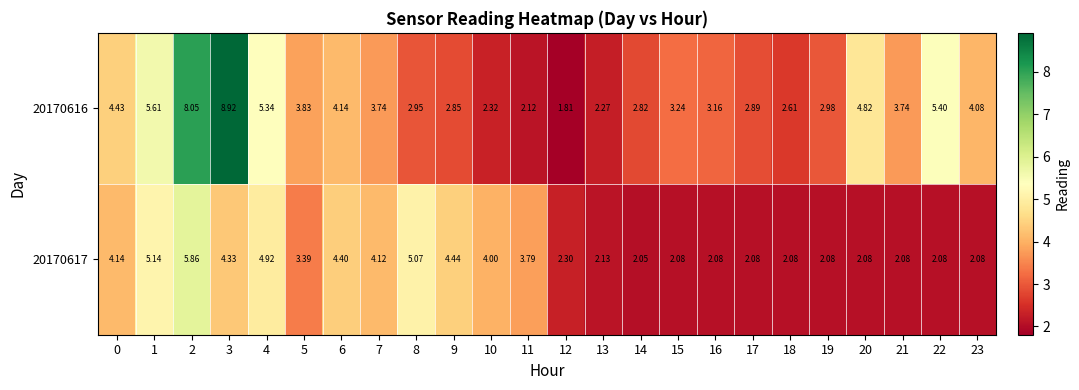

Is the value of 20170617 at 14 greater than the value of 20170616 at 3?

No